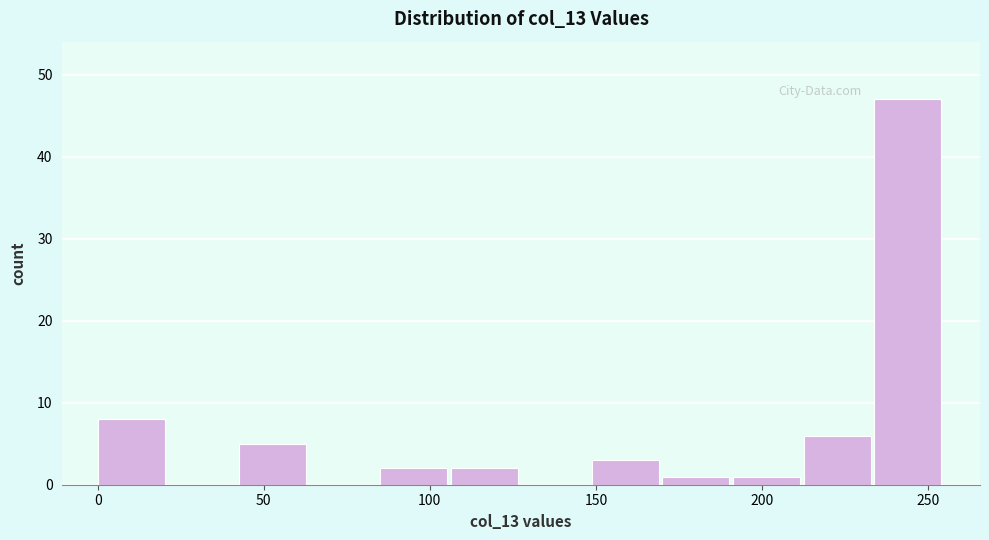

Reading left to right, list every bar in this chart as the range it spans on the x-axis followed by its height. Neither the bar edges nor the heights are printed on the chart, so give them approximately, as read against the axes.

0 to 20: 8
20 to 45: 0
45 to 65: 5
65 to 85: 0
85 to 105: 2
105 to 130: 2
130 to 150: 0
150 to 170: 3
170 to 190: 1
190 to 215: 1
215 to 235: 6
235 to 255: 47